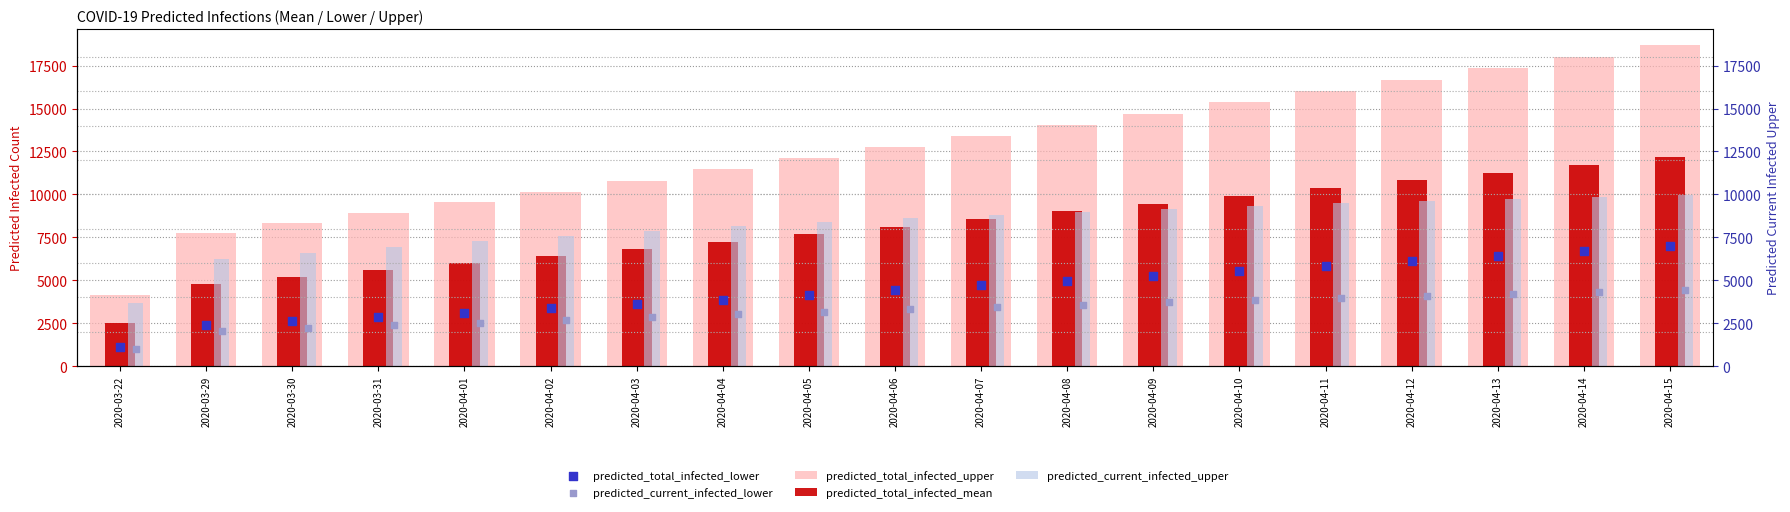

Which series has the largest total across all categories?

predicted_total_infected_upper